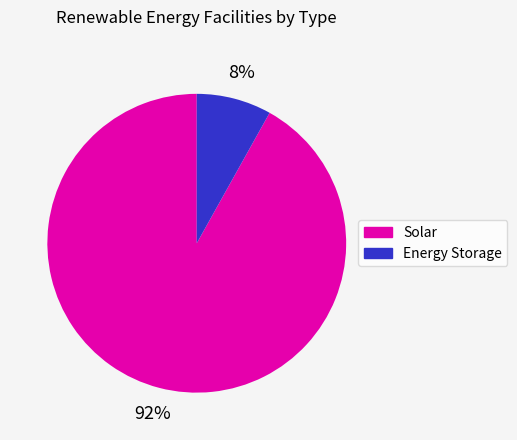

How many segments does this pie chart have?

2